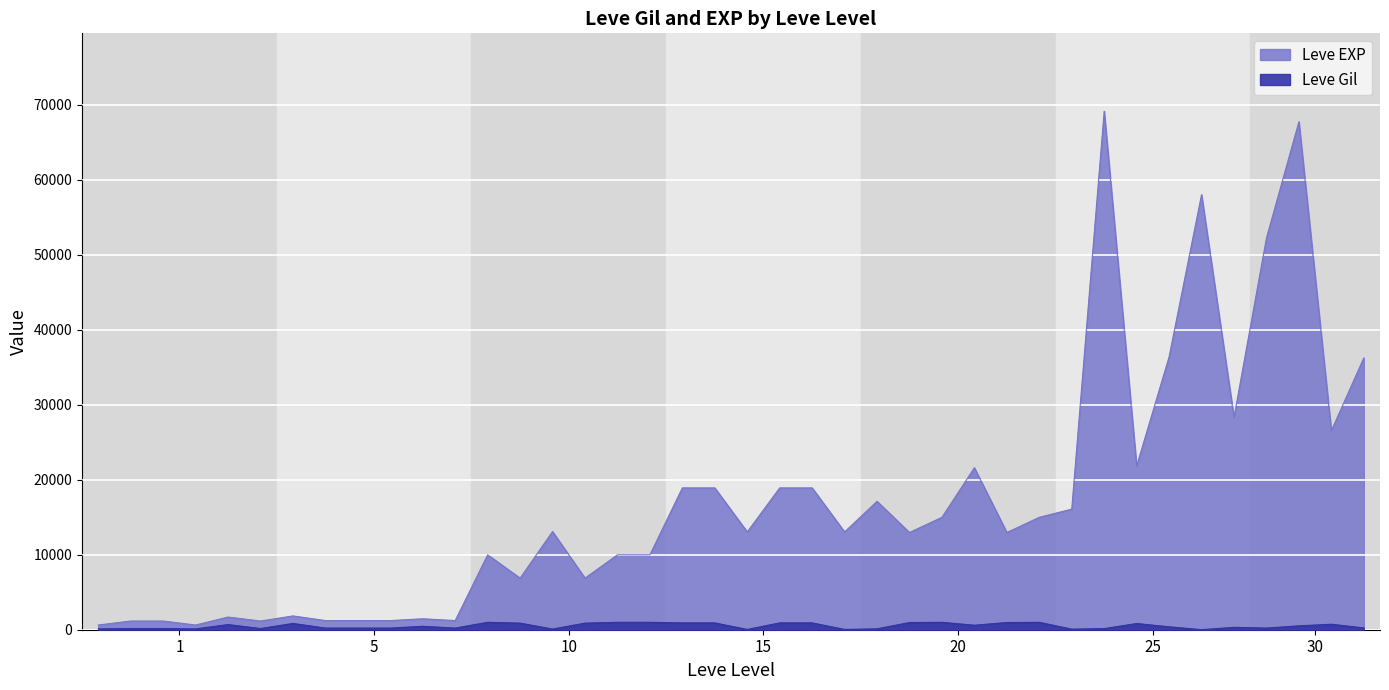

What is the difference between the highest and lowest values at 15?

18000